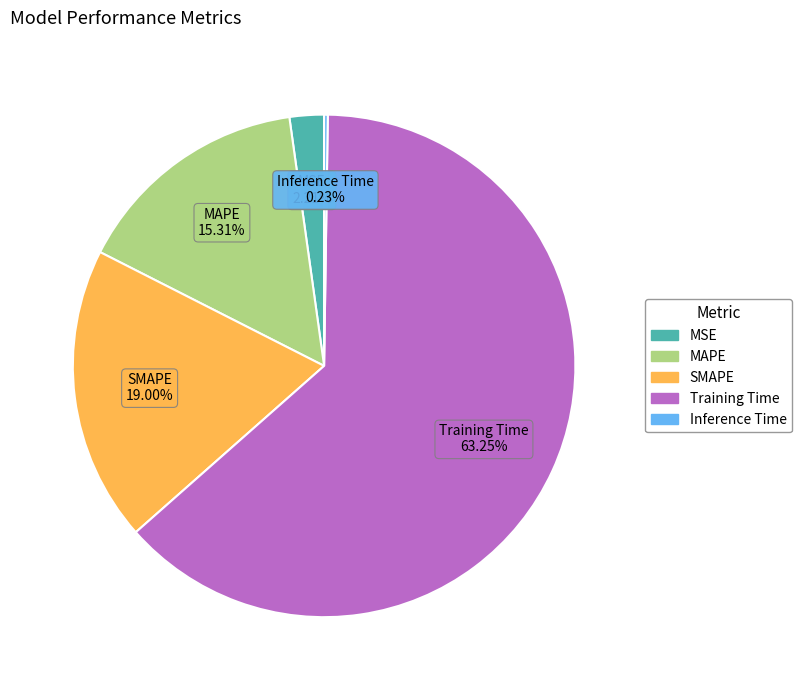

Which slice is the largest?

Training Time